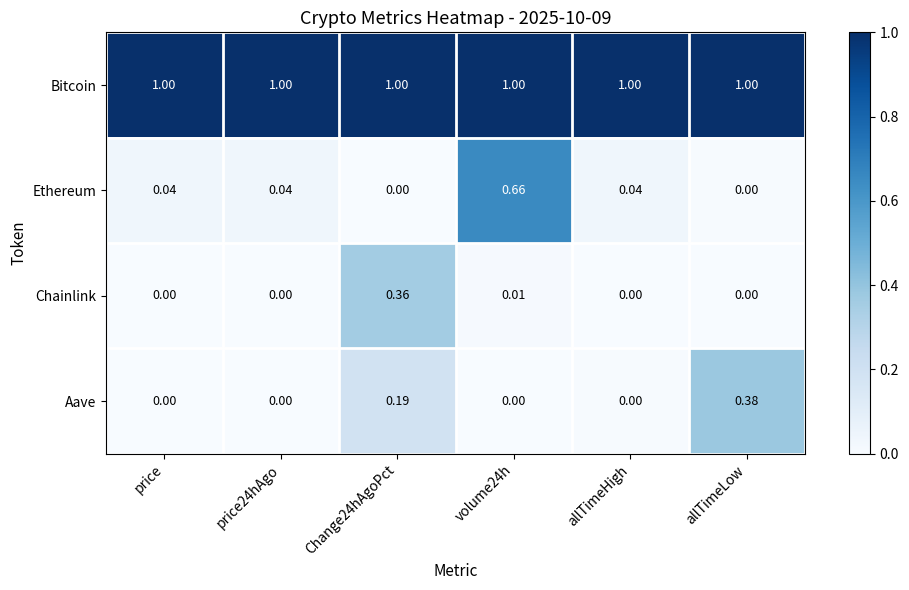

List the series in order of their peak value, highest first.

Bitcoin, Ethereum, Aave, Chainlink